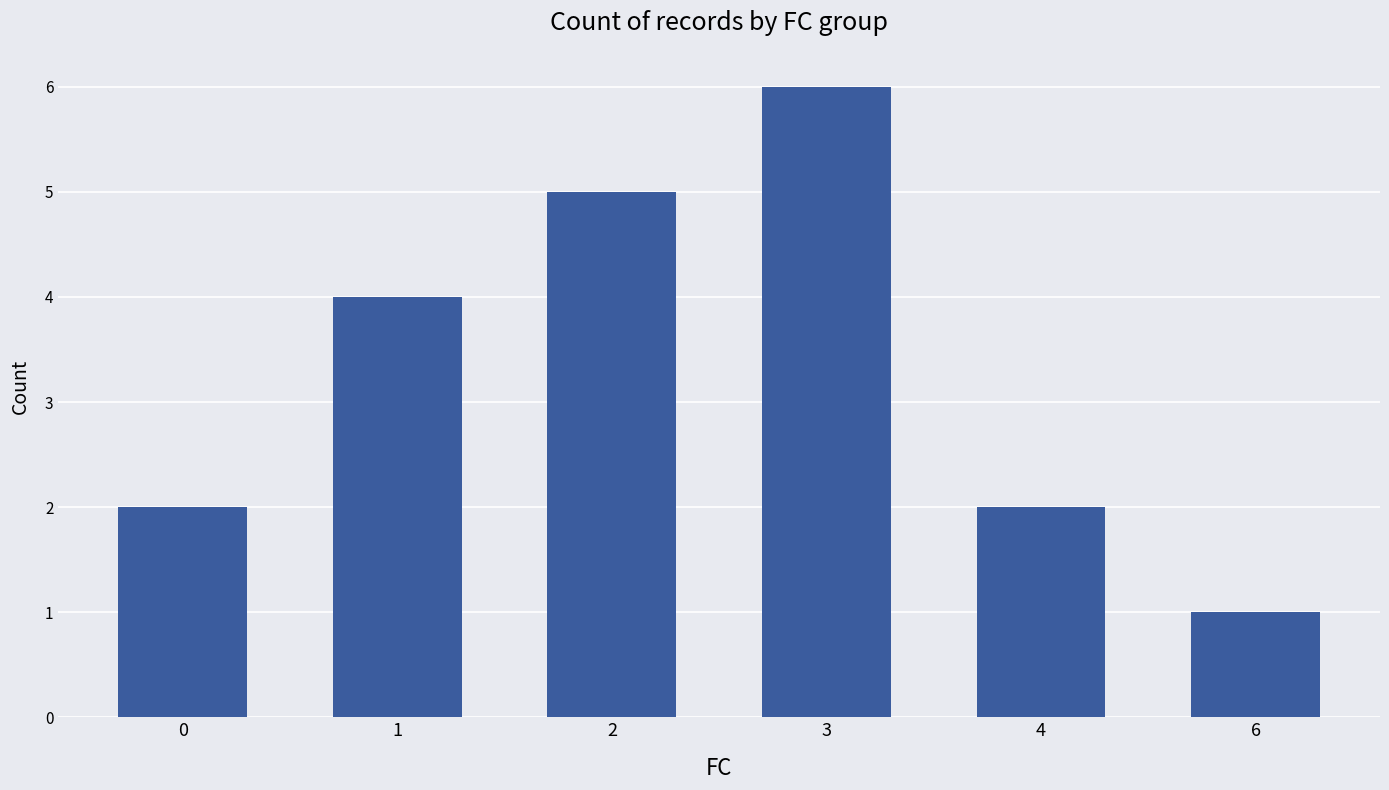

What is the change in value from 3 to 4?

-4